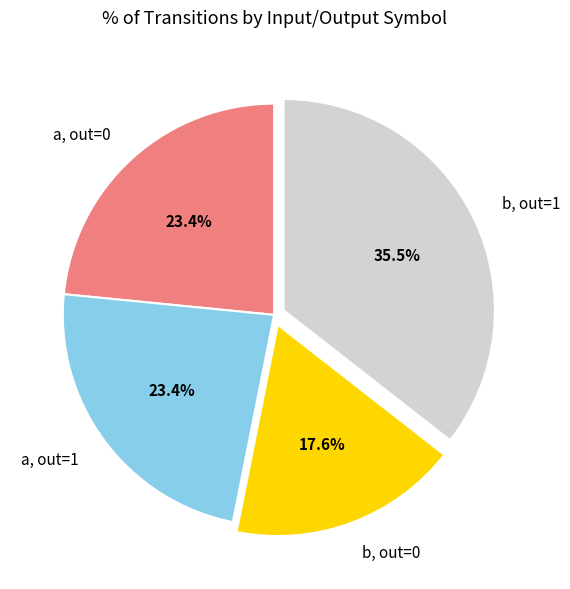

Is there any slice that represents more than half of the pie?

No